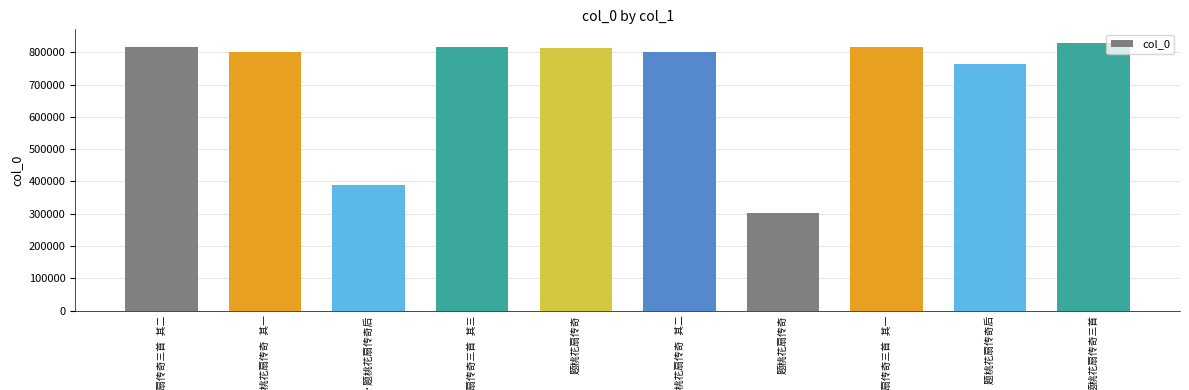

True or false: the data shows 609112 at 浣溪纱·题桃花扇传奇后.

False